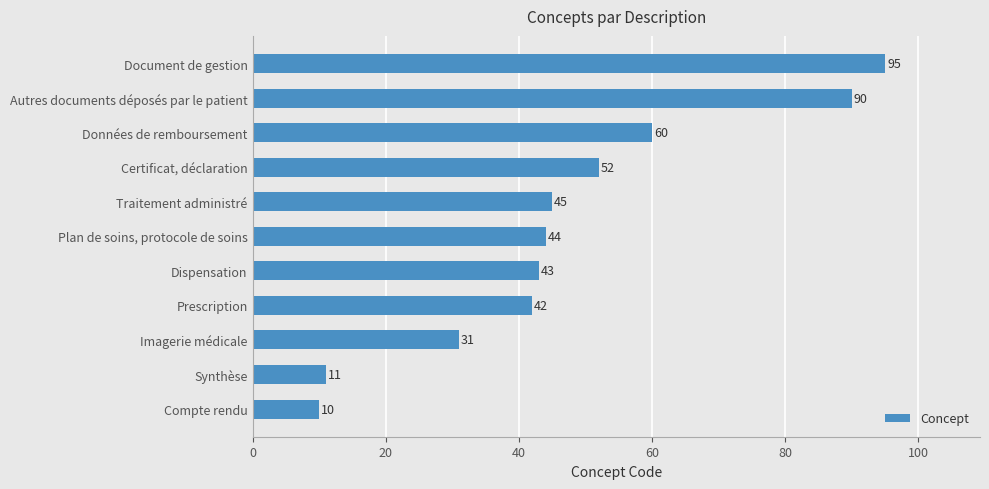

What is the difference between the maximum and second lowest values?

84